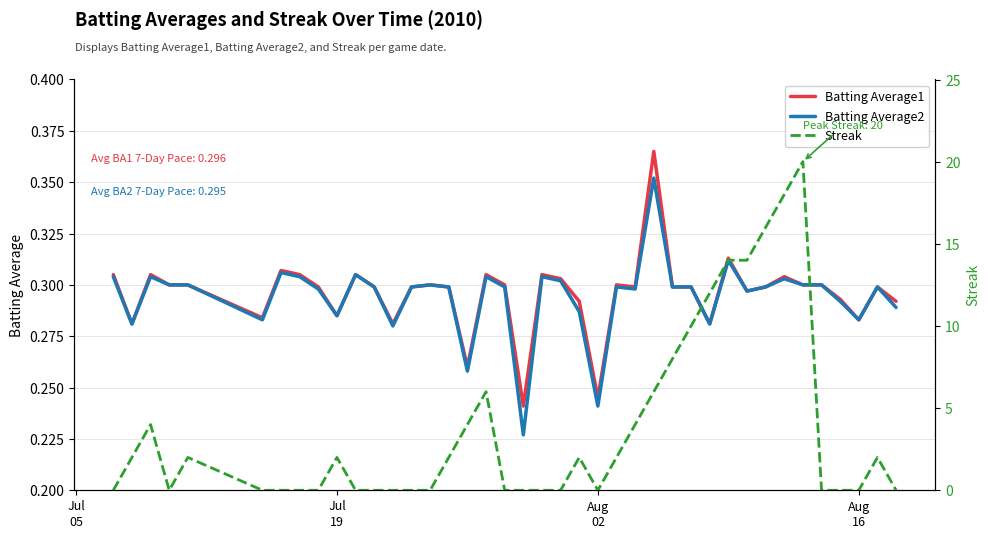

Count the number of data series in this chart.

3